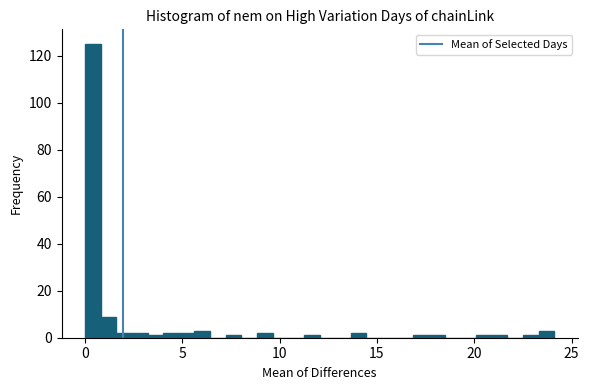

Read against the x-axis, roughly where is the centre of the tallest bar?

0.5